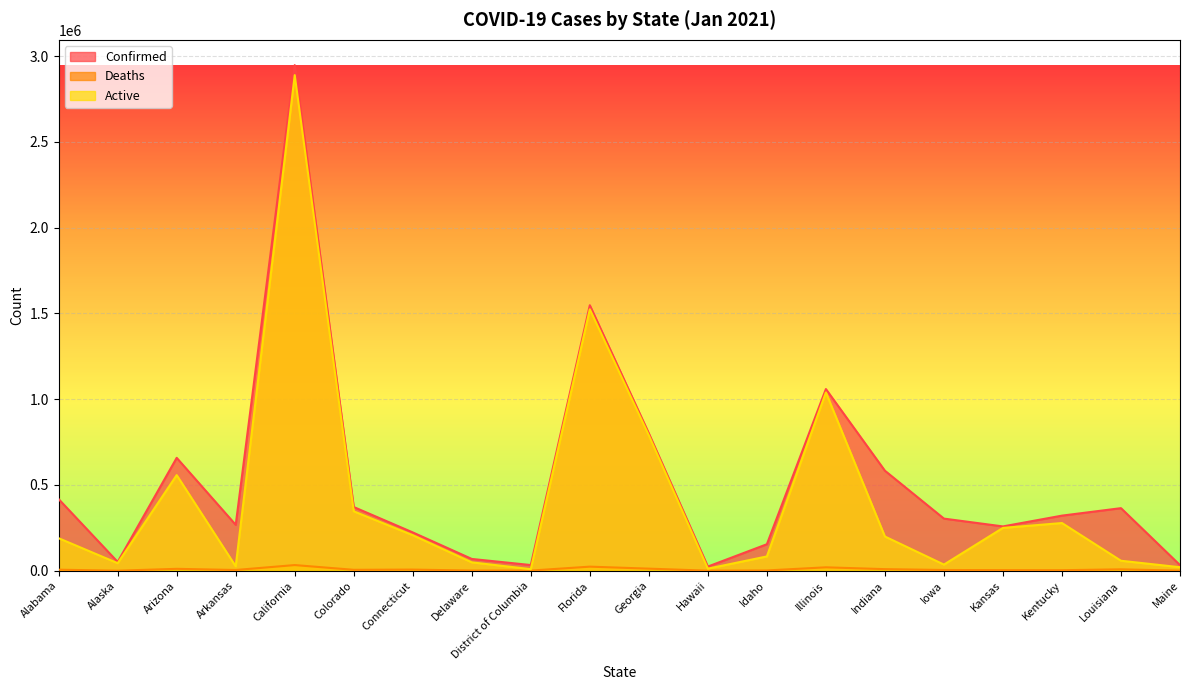

Is it true that Active equals 48874 at Delaware?

True